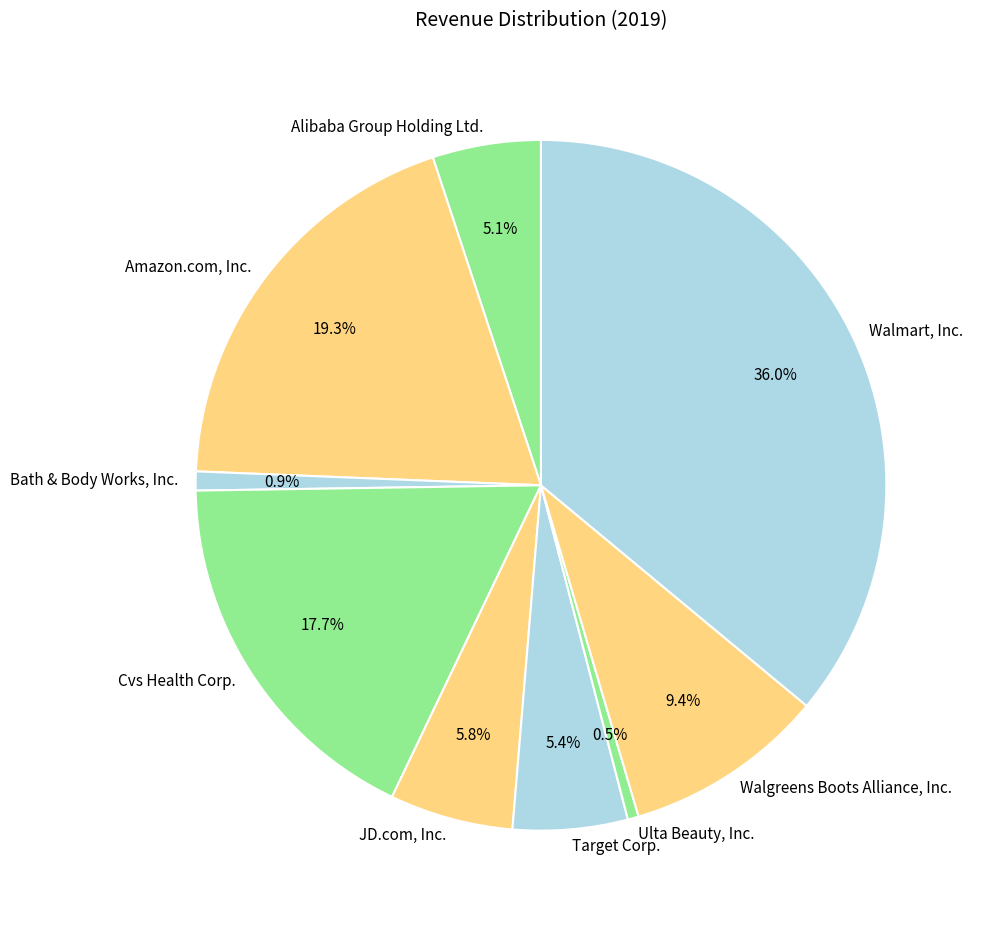

How much of the chart is everything except Ulta Beauty, Inc.?

99.5%